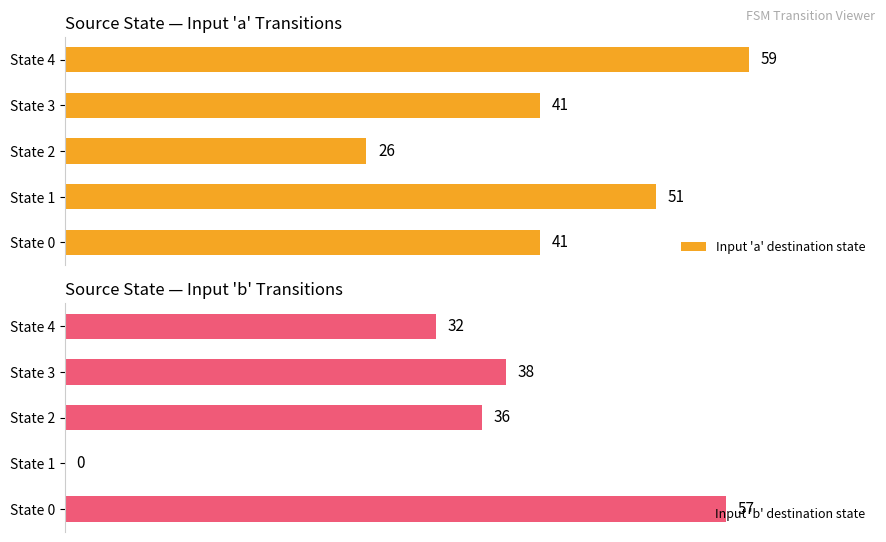

Which label corresponds to the largest value in the chart?

State 4